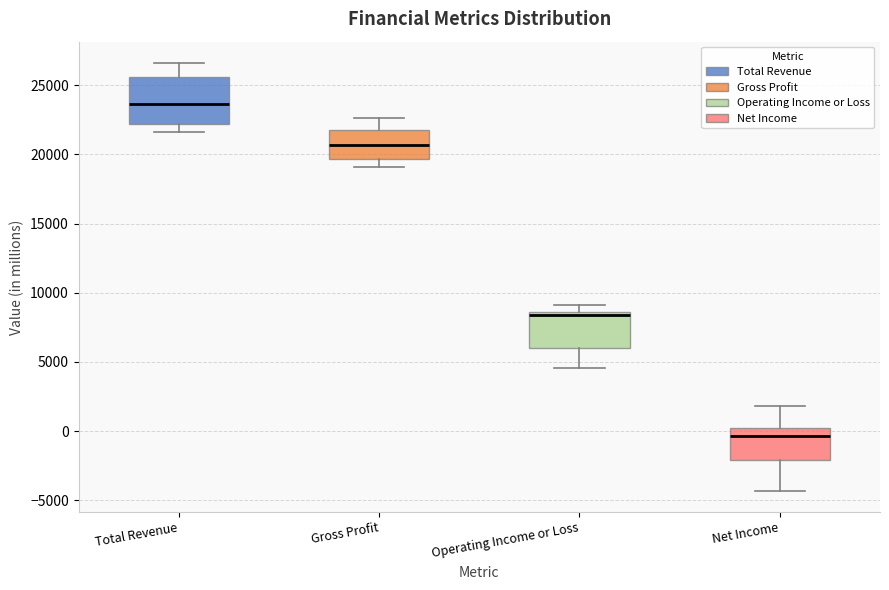

Reading left to right, read every box against the y-axis: the position of its median line, the range the box covers, and the ends of its whiskers. The values are not printed on the chart, so give them approximately, as read against the axis.

Total Revenue: median 23500, box 22000 to 25500, whiskers 21500 to 26500
Gross Profit: median 20500, box 19500 to 22000, whiskers 19000 to 22500
Operating Income or Loss: median 8500 (just below the box's upper edge), box 6000 to 8500, whiskers 4500 to 9000
Net Income: median -500, box -2000 to 0, whiskers -4500 to 2000